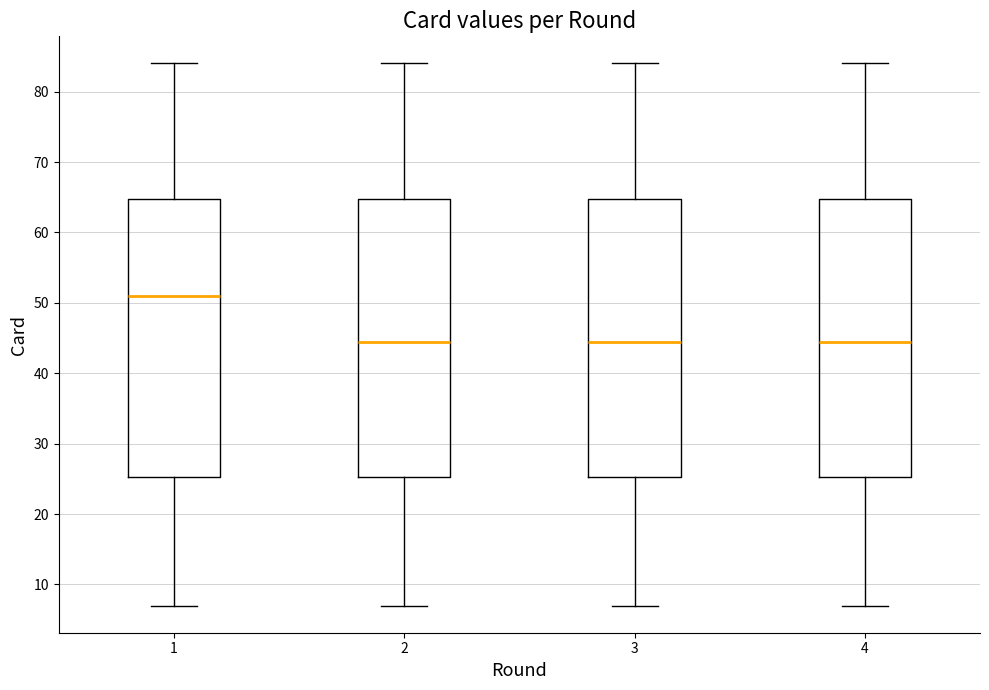

Reading left to right, read every box against the y-axis: the position of its median line, the range the box covers, and the ends of its whiskers. The values are not printed on the chart, so give them approximately, as read against the axis.

1: median 51, box 25 to 65, whiskers 7 to 84
2: median 45, box 25 to 65, whiskers 7 to 84
3: median 45, box 25 to 65, whiskers 7 to 84
4: median 45, box 25 to 65, whiskers 7 to 84